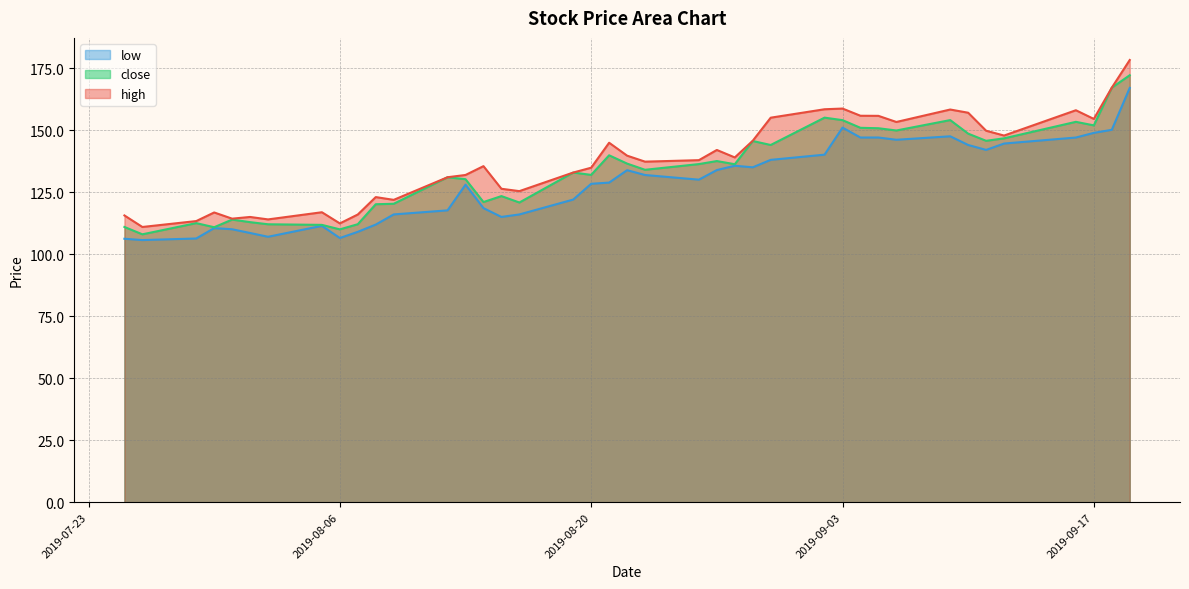

What is the label of the 23rd point from the left?

2019-08-26